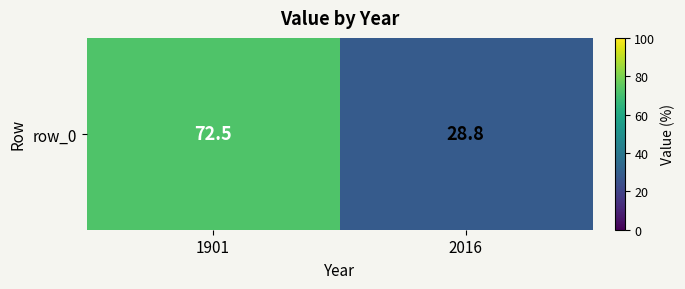

Rank the categories by value from lowest to highest.

2016, 1901